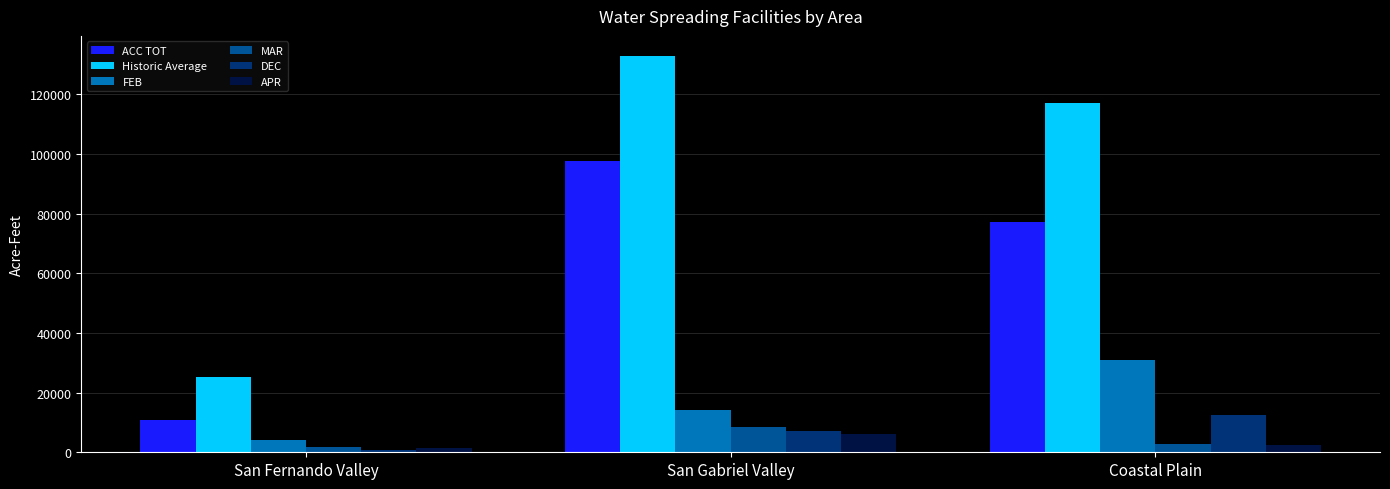

List the series in order of their peak value, lowest first.

APR, MAR, DEC, FEB, ACC TOT, Historic Average